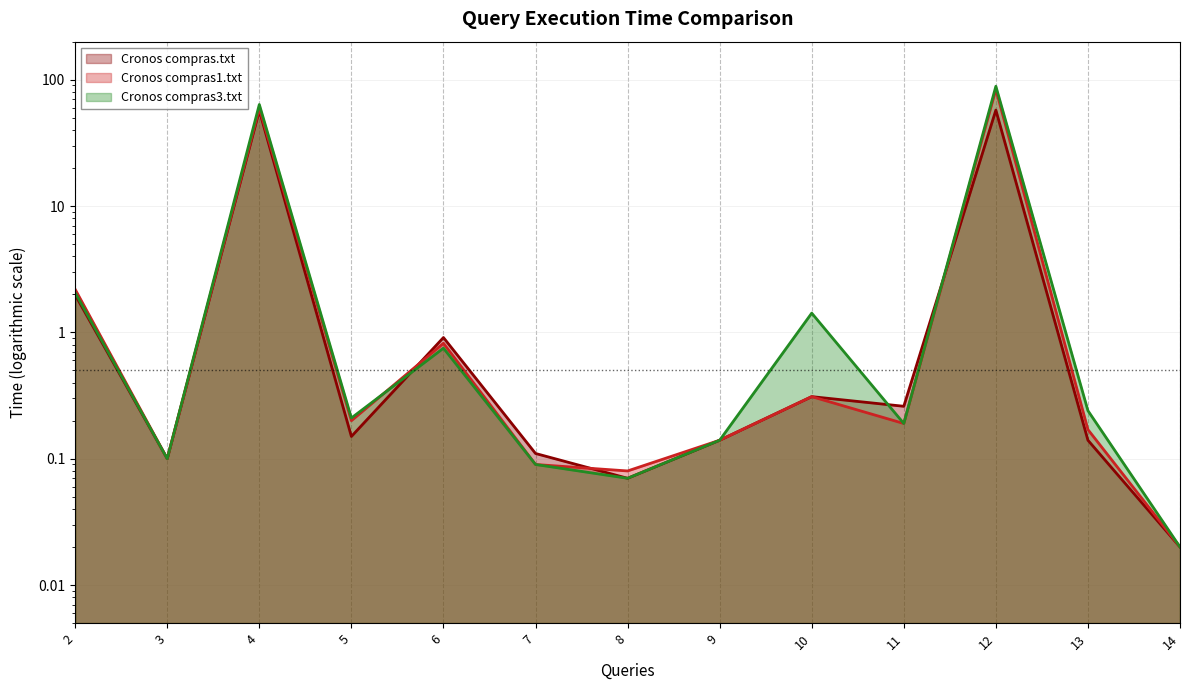

Which series has the widest spread of values?

Cronos compras3.txt